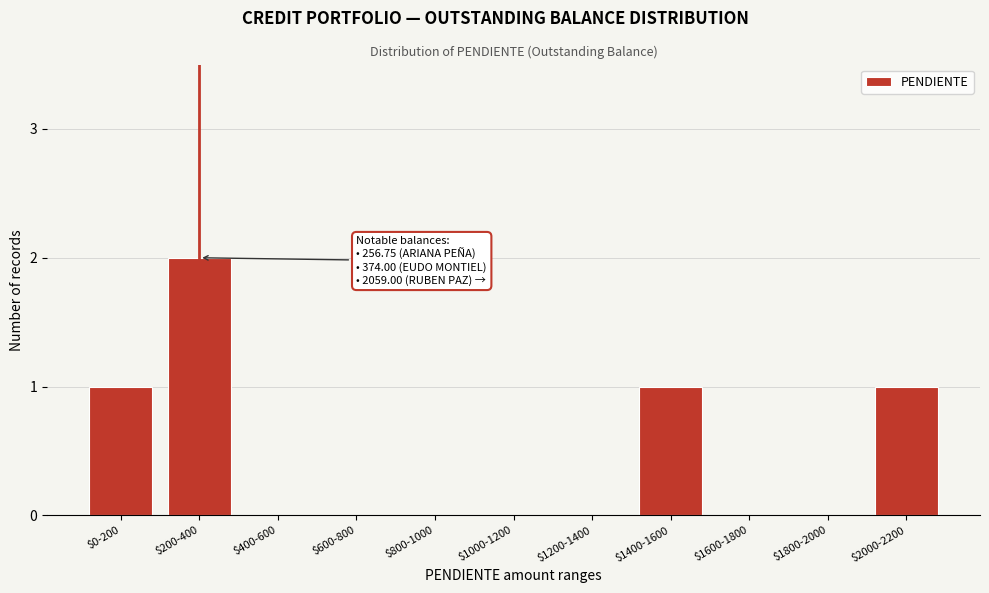

At which category does the chart reach its peak across all series?

$200-400